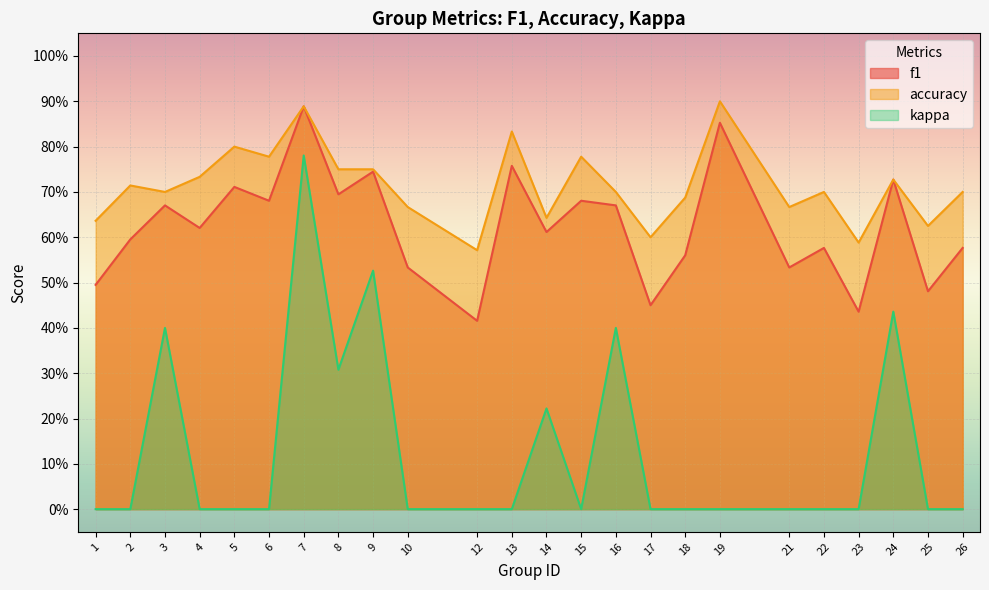

At how many categories does at least one series exceed 0?

24